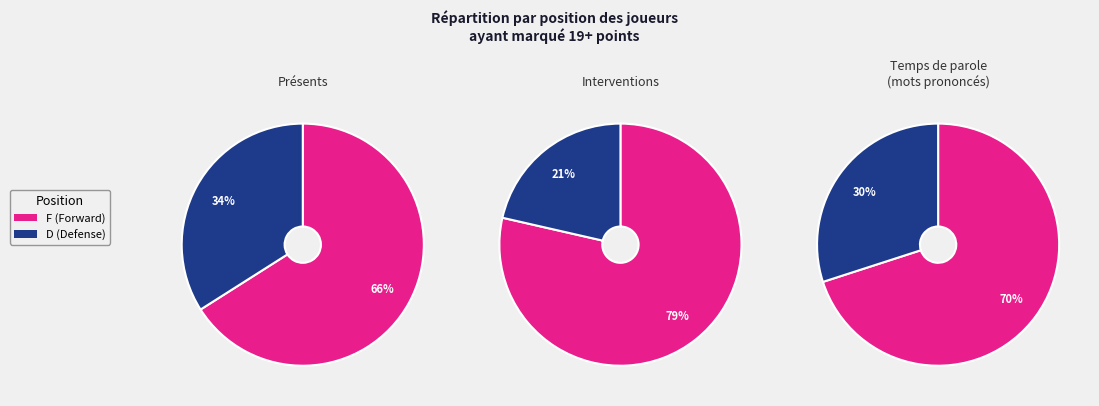

Does any single category account for the majority?

Yes